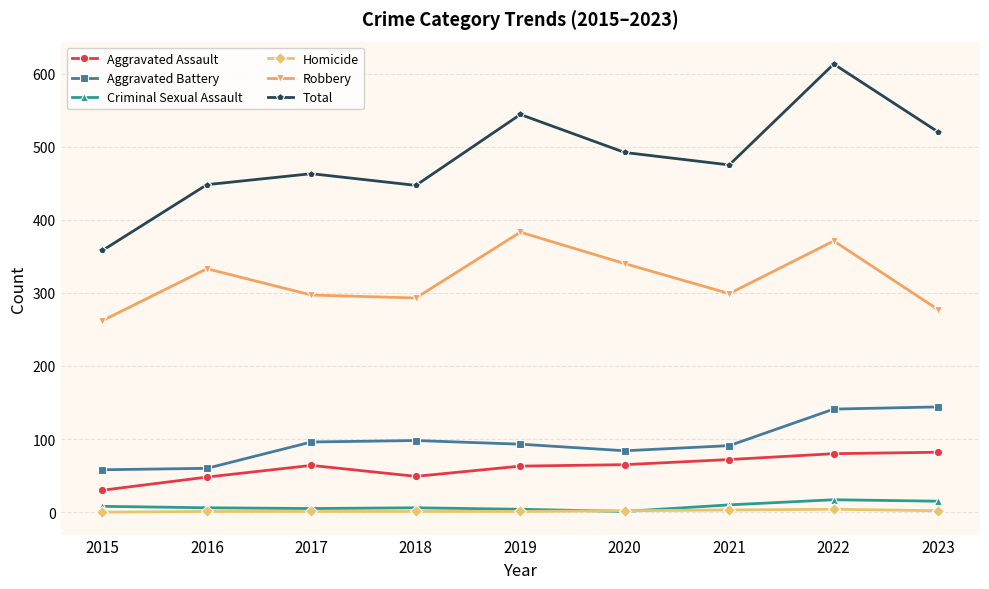

Is it true that Aggravated Battery equals 141 at 2022?

True